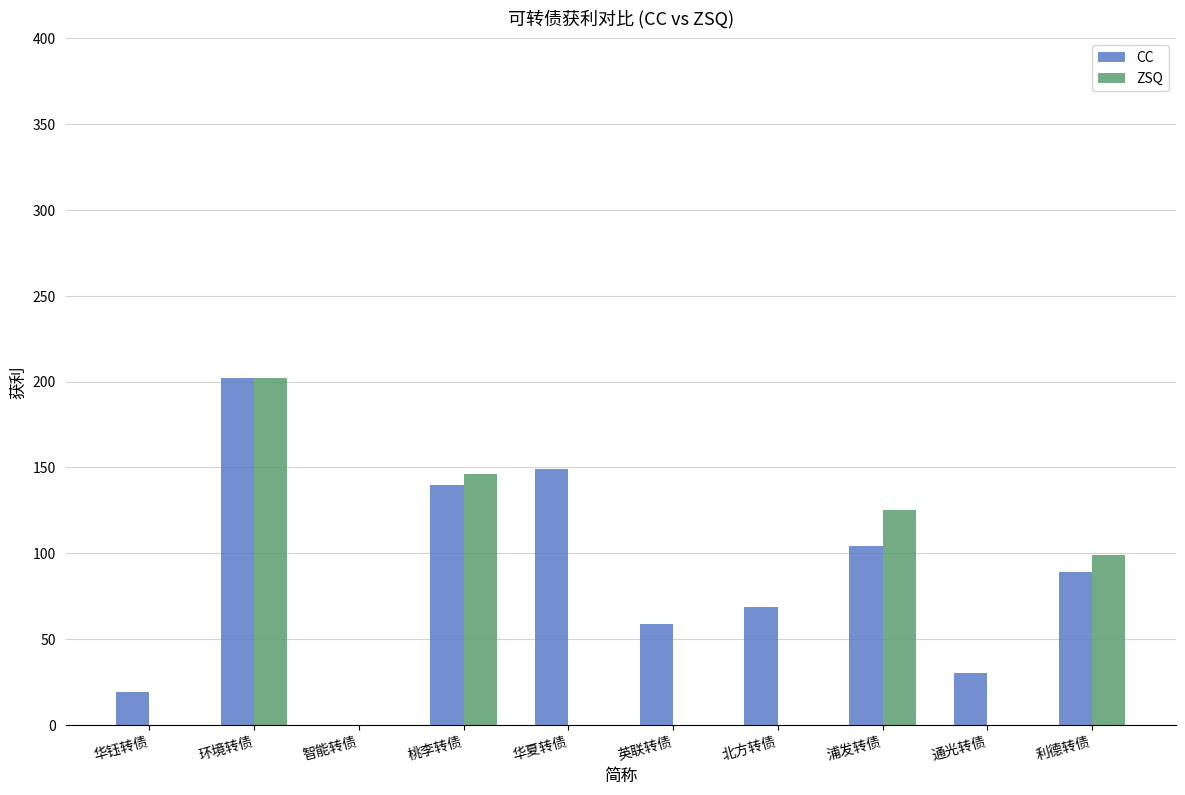

At which label does ZSQ reach its minimum?

华钰转债